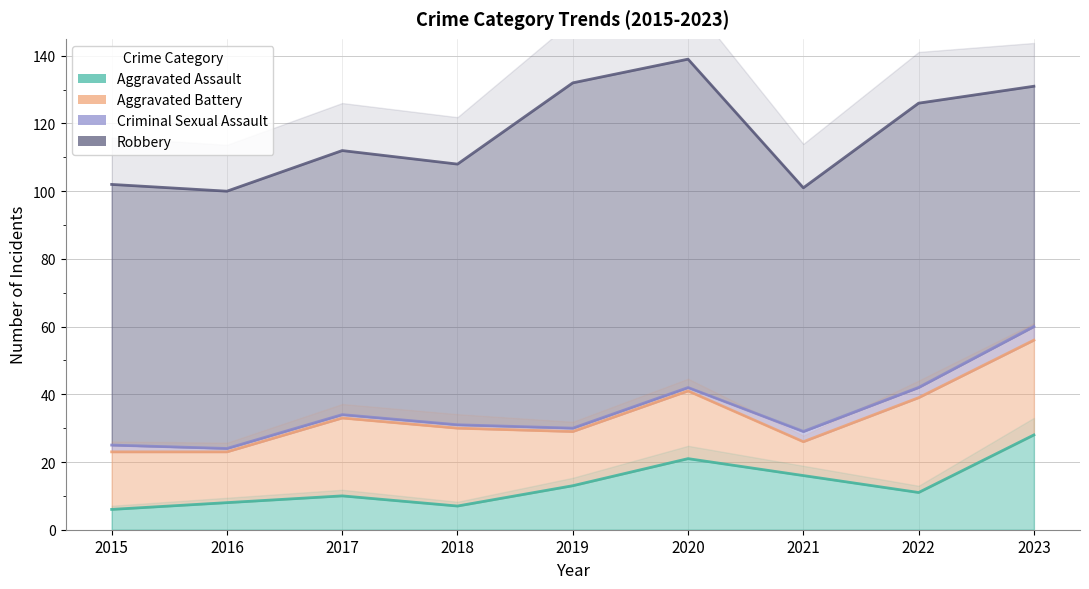

The value of Aggravated Battery at 2022 is 15. True or false?

False